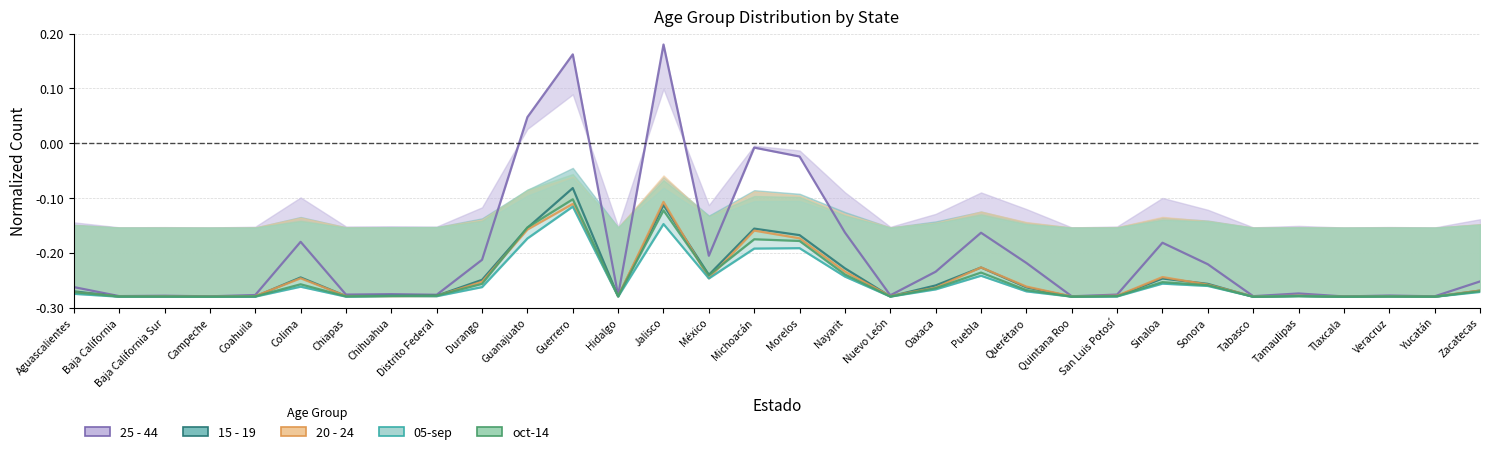

Which series changed the most between Jalisco and Nuevo León?

25 - 44